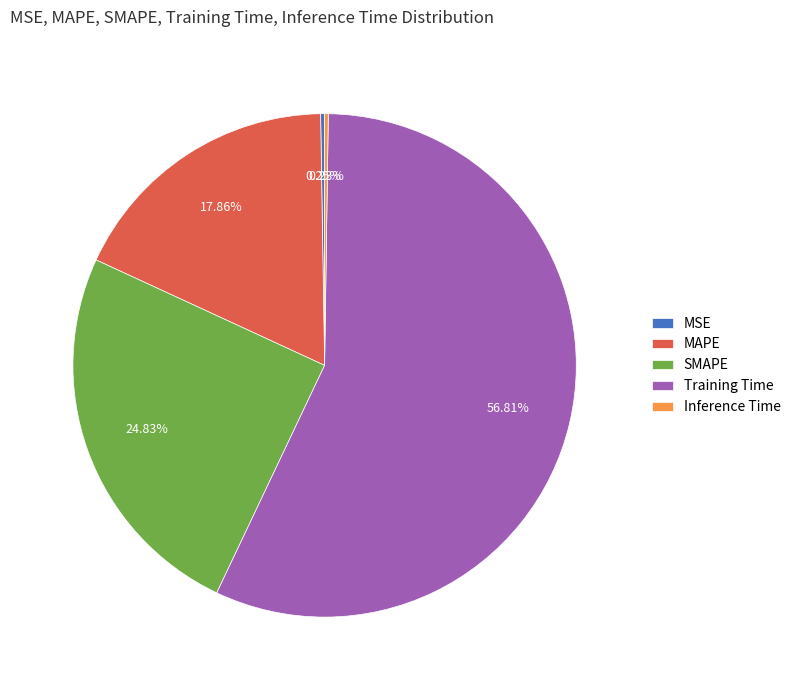

Between MAPE and SMAPE, which is larger?

SMAPE